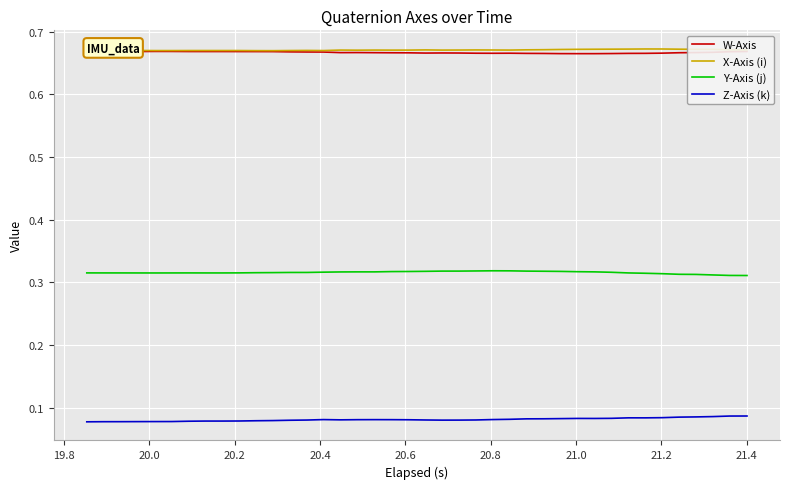

True or false: W-Axis and Y-Axis (j) cross at least once.

False